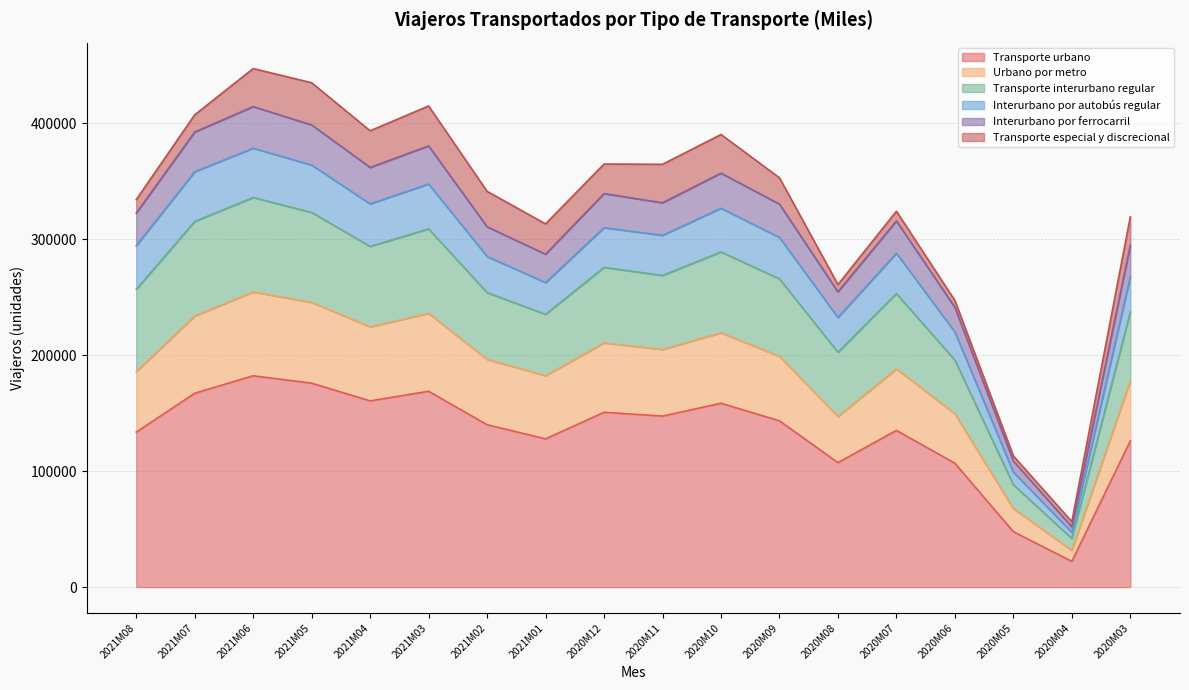

The value of Transporte urbano at 2021M07 is 66383. True or false?

False